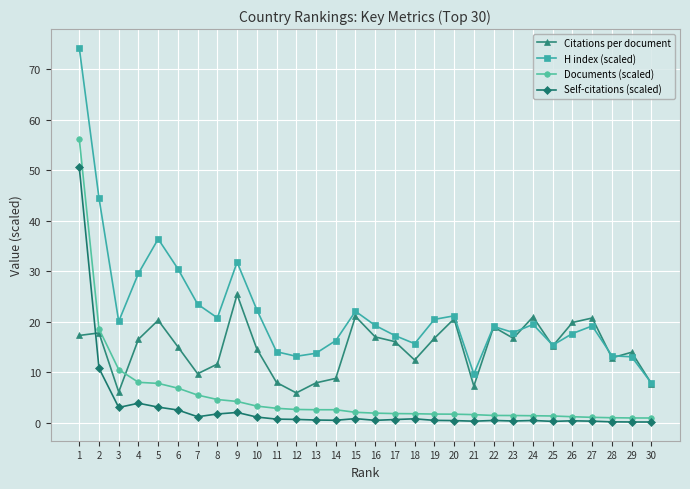

True or false: Self-citations (scaled) and Documents (scaled) intersect in this chart.

False